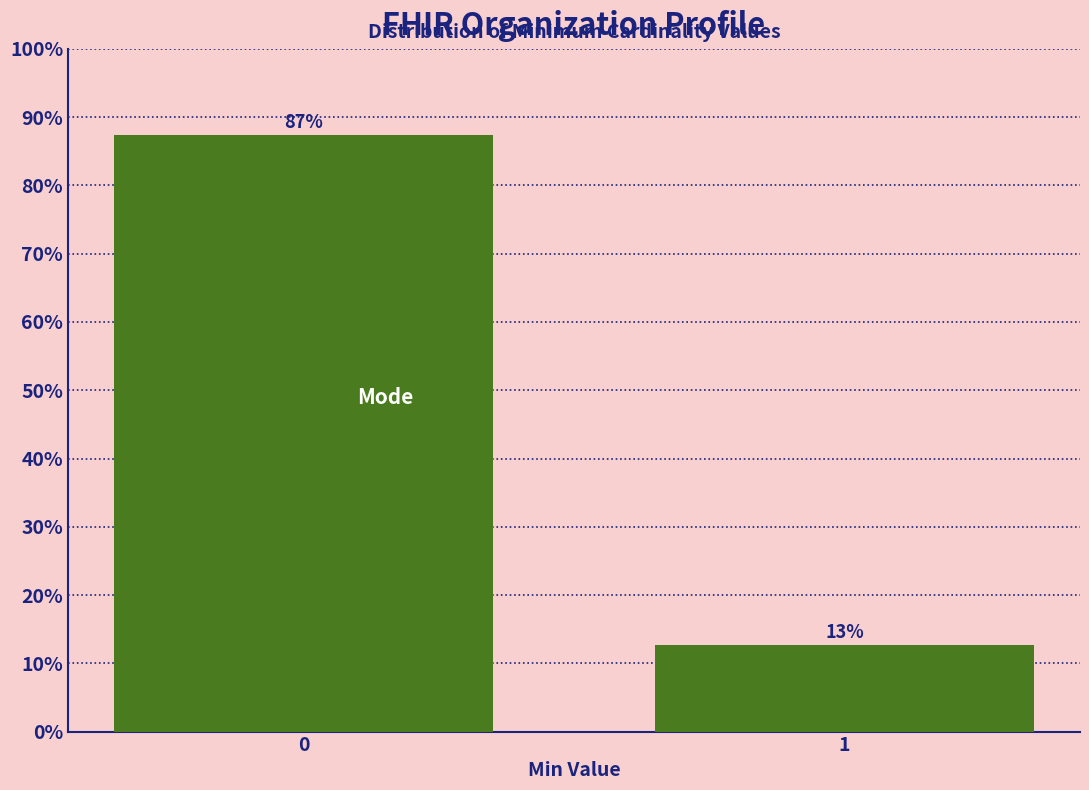

What is the sum of the values at 0 and 1?

100.0